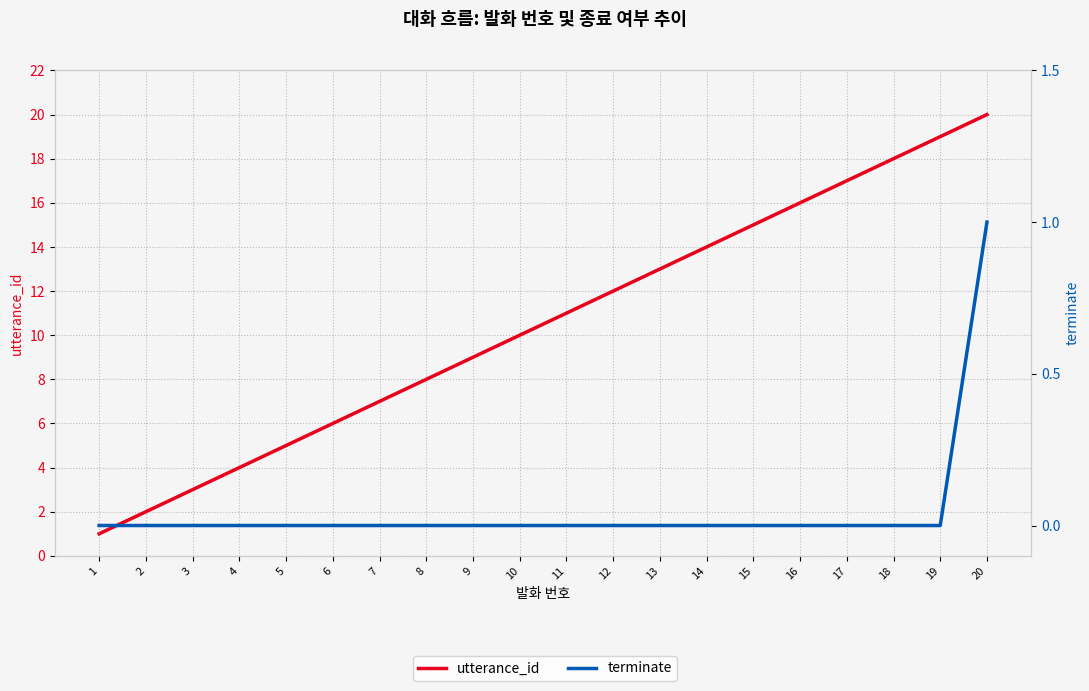

Reading left to right, what are all the values shown in this chart?

utterance_id: 1=1	2=2	3=3	4=4	5=5	6=6	7=7	8=8	9=9	10=10	11=11	12=12	13=13	14=14	15=15	16=16	17=17	18=18	19=19	20=20
terminate: 1=0	2=0	3=0	4=0	5=0	6=0	7=0	8=0	9=0	10=0	11=0	12=0	13=0	14=0	15=0	16=0	17=0	18=0	19=0	20=1